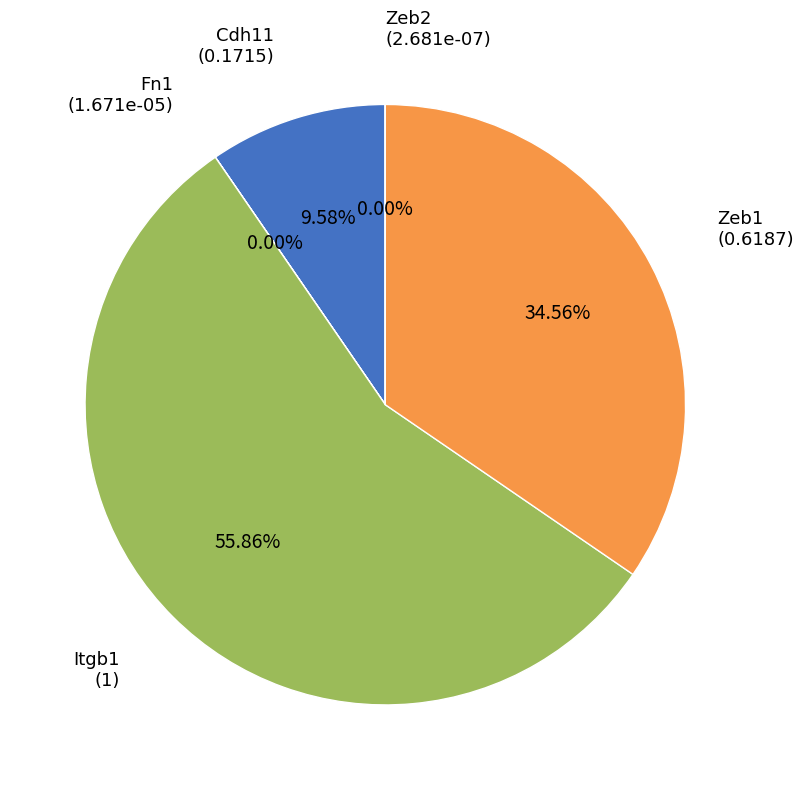

Which category has the biggest portion of the pie?

Itgb1